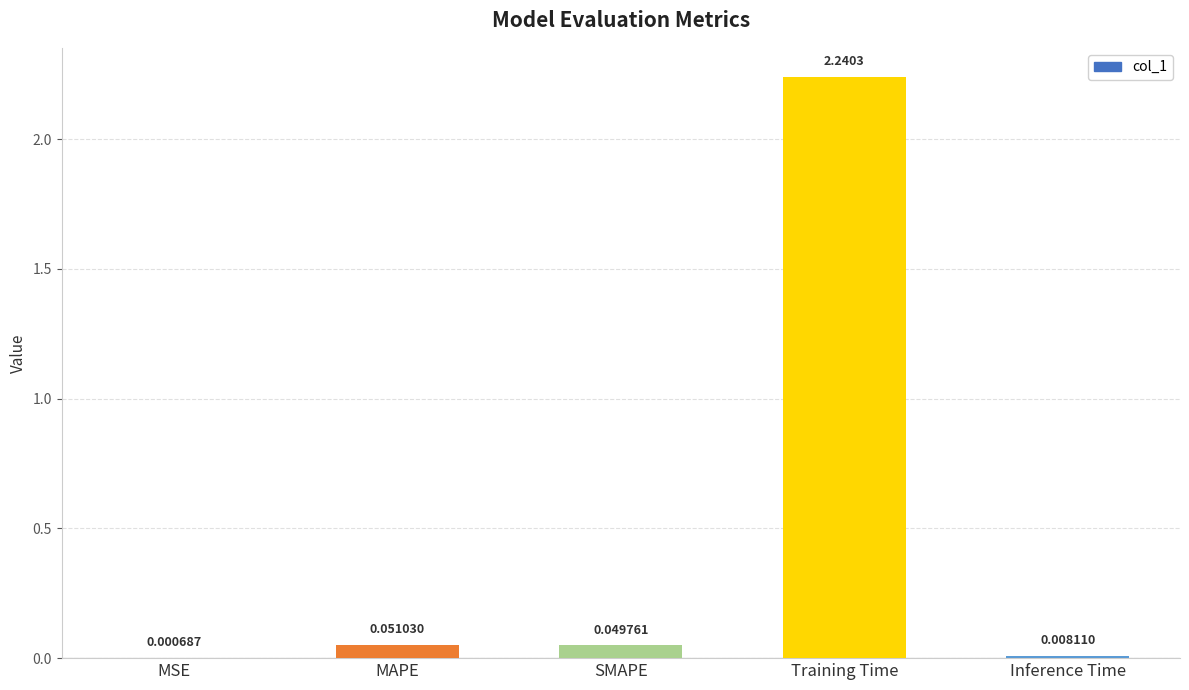

Between SMAPE and Training Time, which is larger?

Training Time